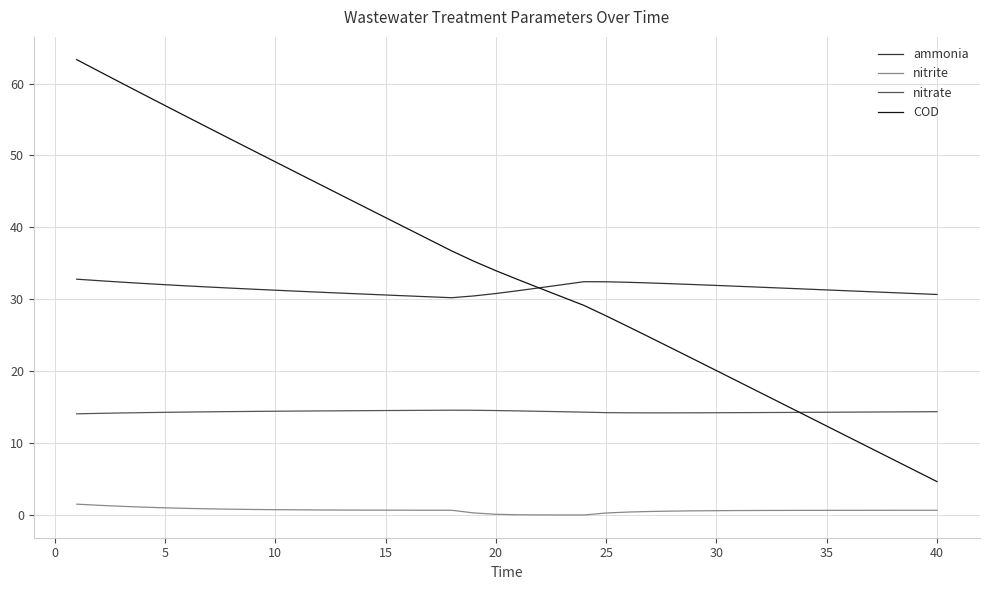

How many series are shown in this chart?

4